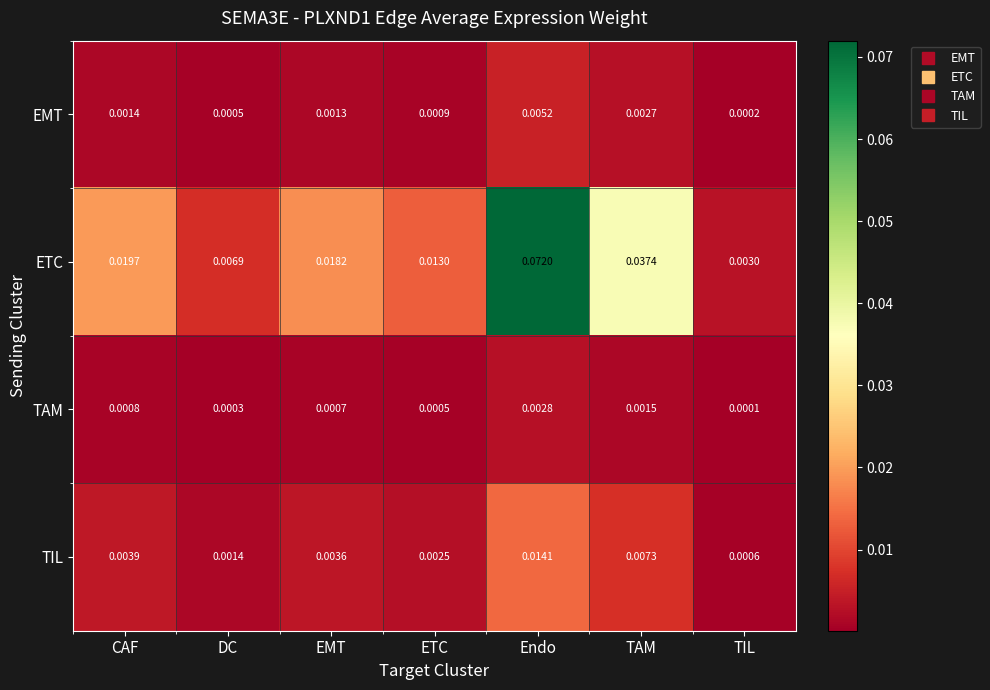

Between ETC and TAM, which series saw the biggest shift?

ETC